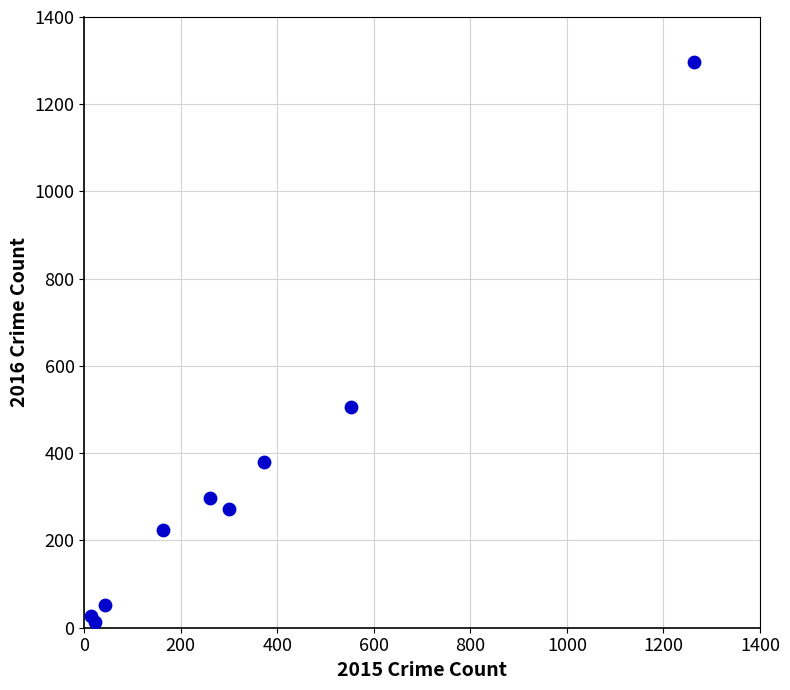

What is the average X value?

332